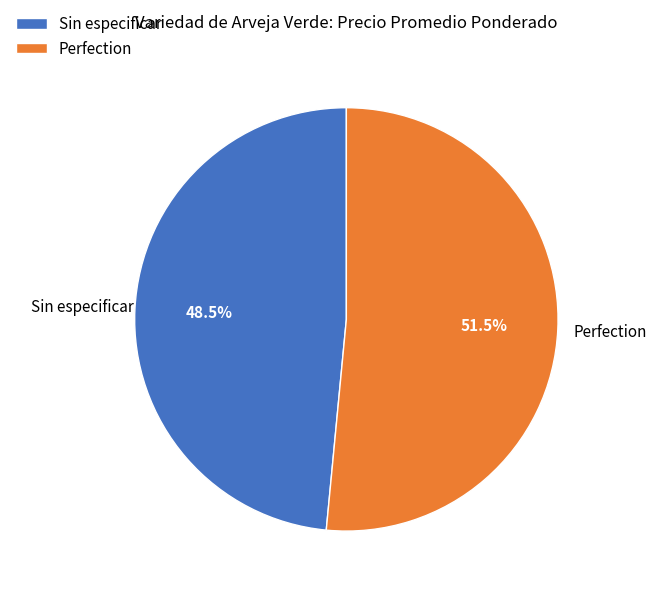

Which slice is the largest?

Perfection